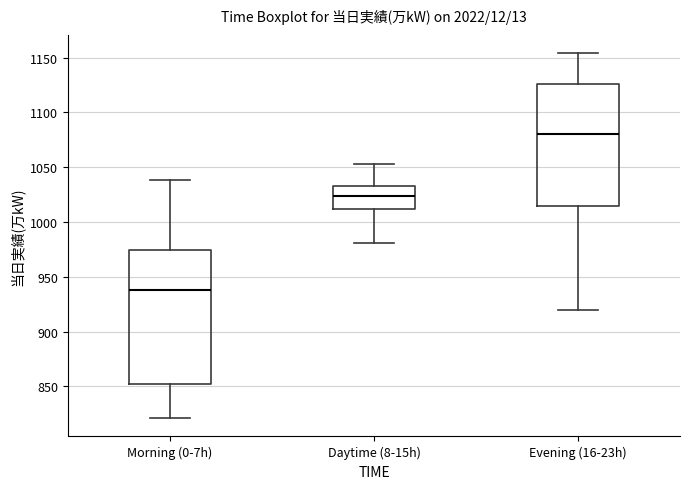

Which box has the lowest median line?

Morning (0-7h)